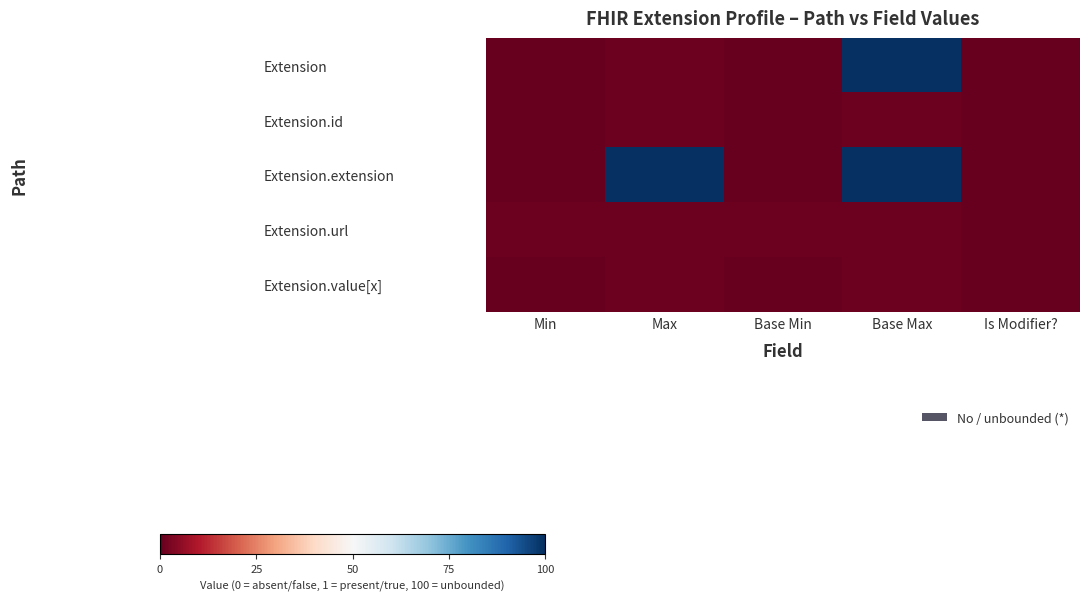

What is the greatest value displayed?

100